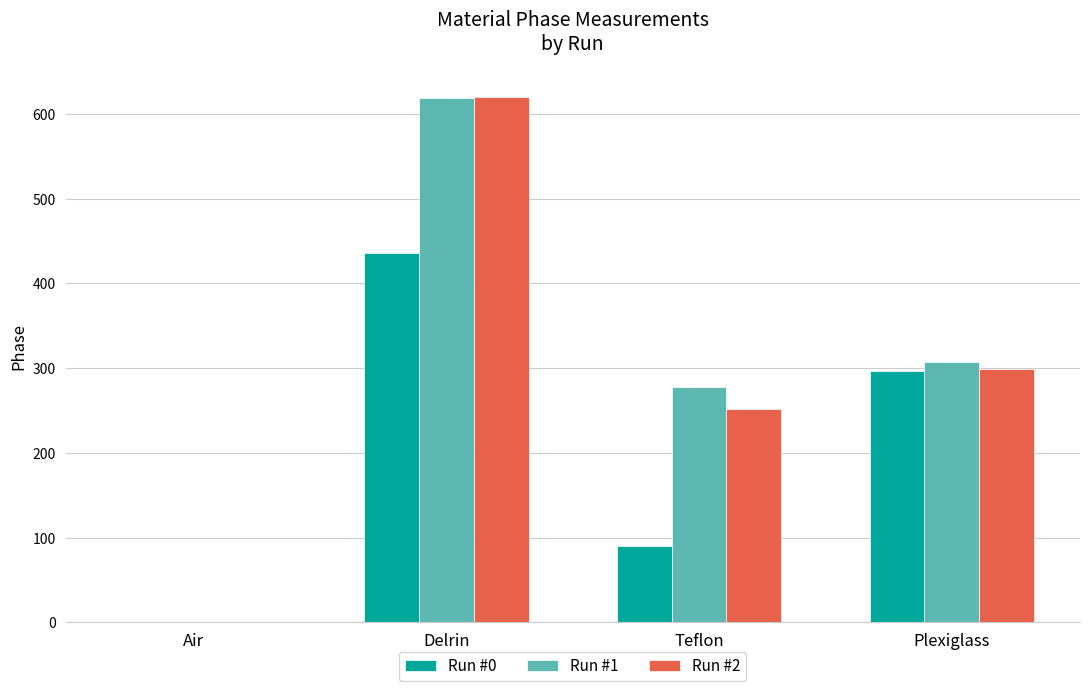

How many data points in Run #1 are above 307?

2